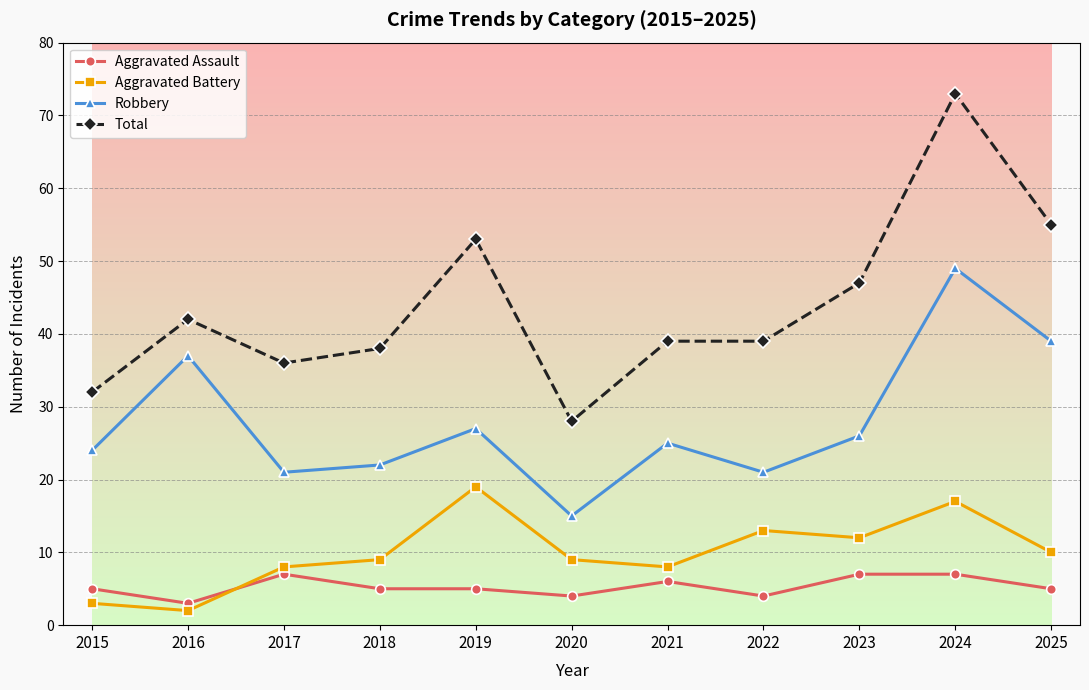

At which category does Aggravated Battery reach its first local peak?

2019